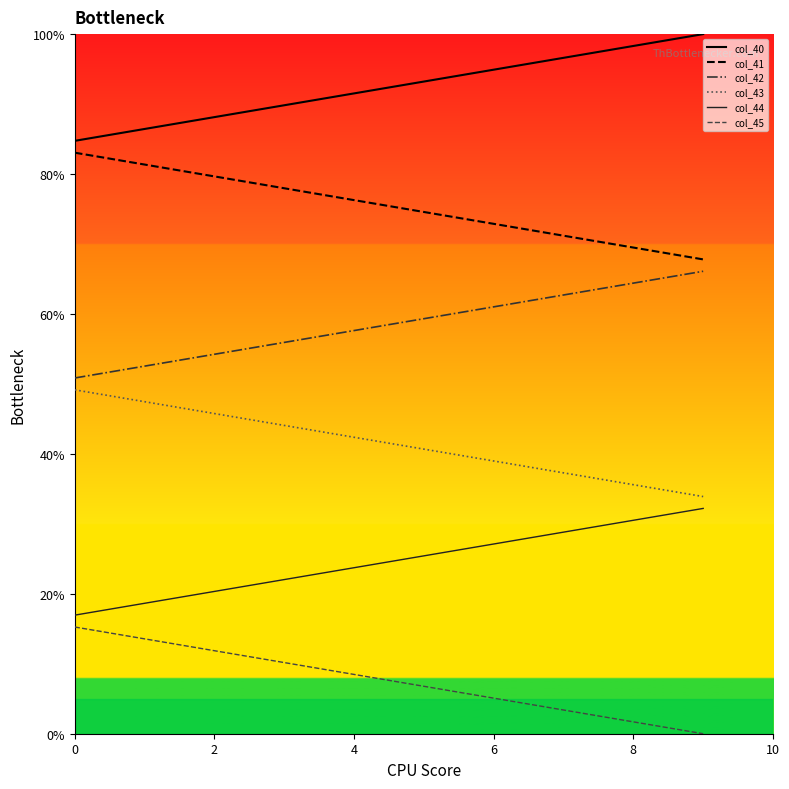

Which series has the largest total across all categories?

col_40